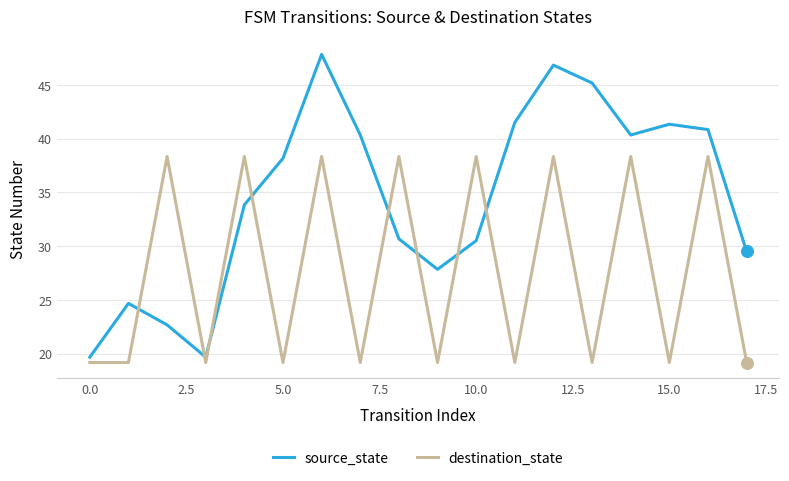

True or false: destination_state and source_state intersect in this chart.

True